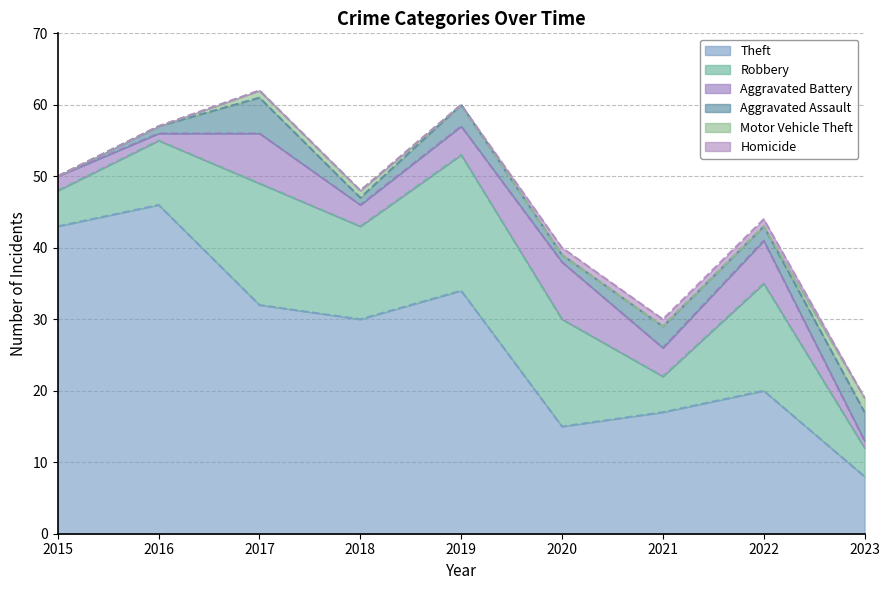

How many interior local peaks does the Robbery series have?

3